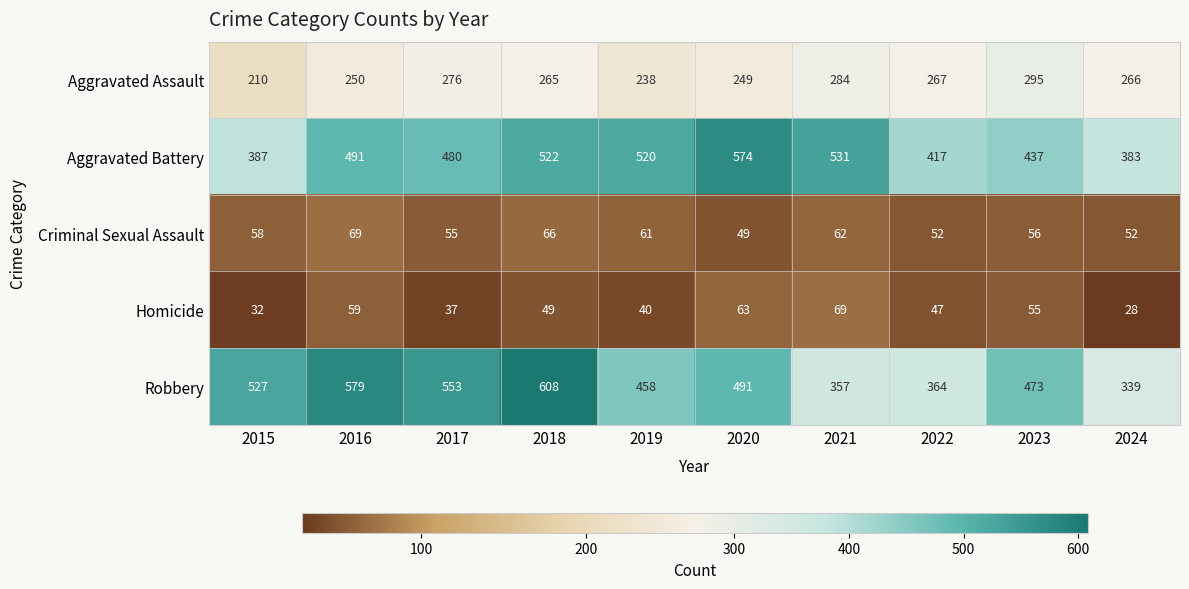

Rank the categories by Aggravated Assault value from lowest to highest.

2015, 2019, 2020, 2016, 2018, 2024, 2022, 2017, 2021, 2023